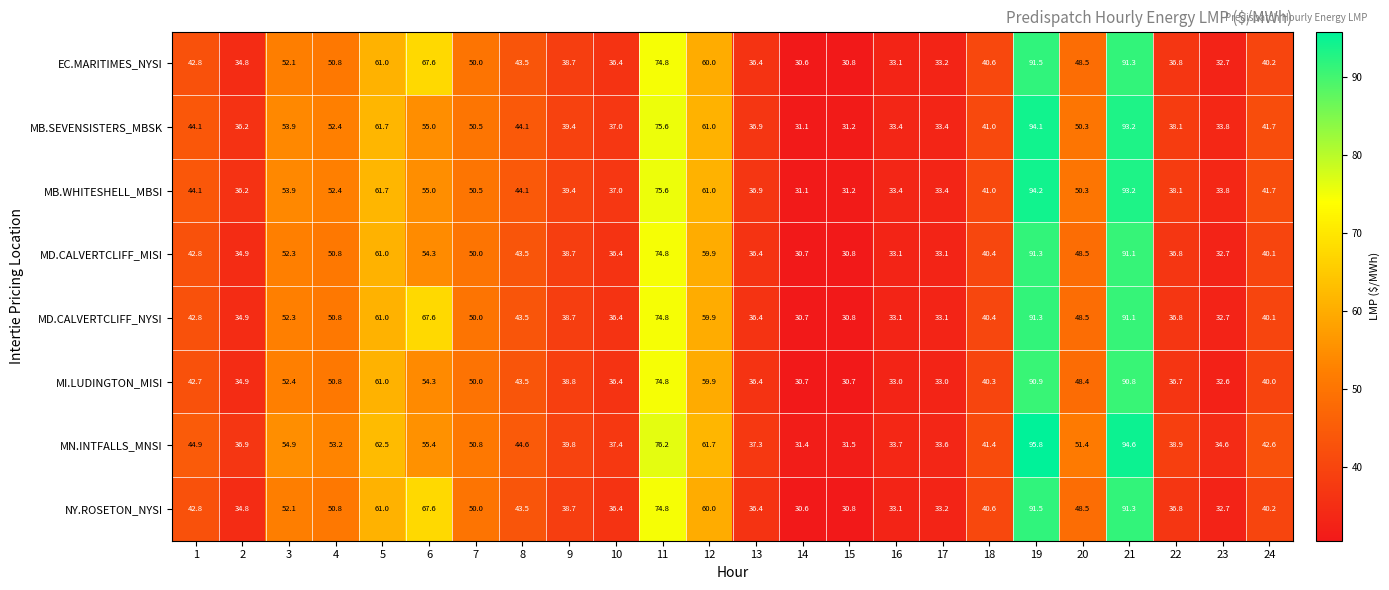

Which series has the widest spread of values?

MN.INTFALLS_MNSI